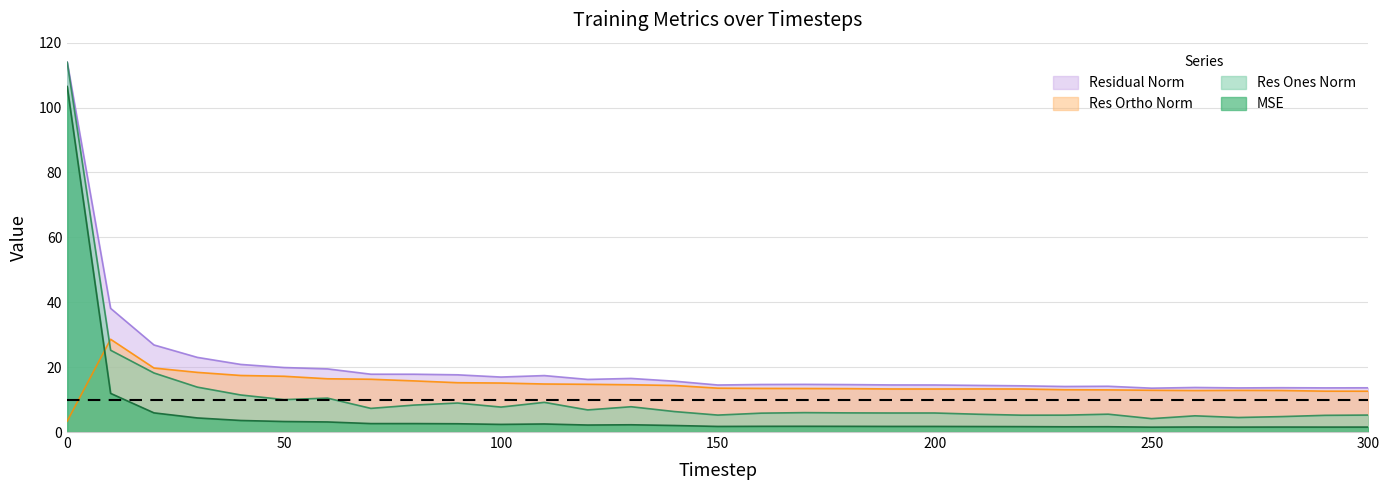

The res_ones_norm series shows 6.0 at 170. True or false?

True